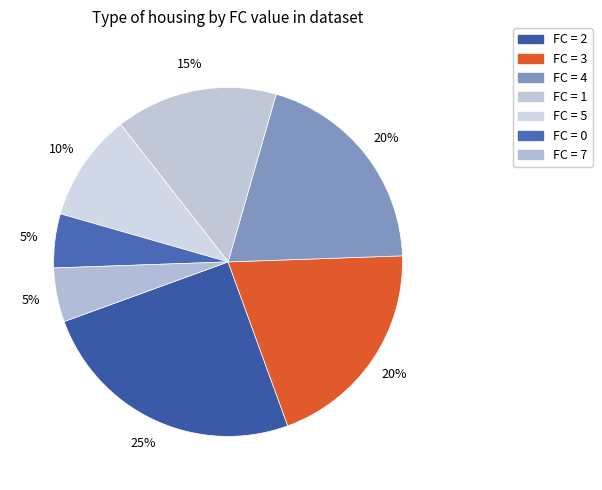

How many segments does this pie chart have?

7